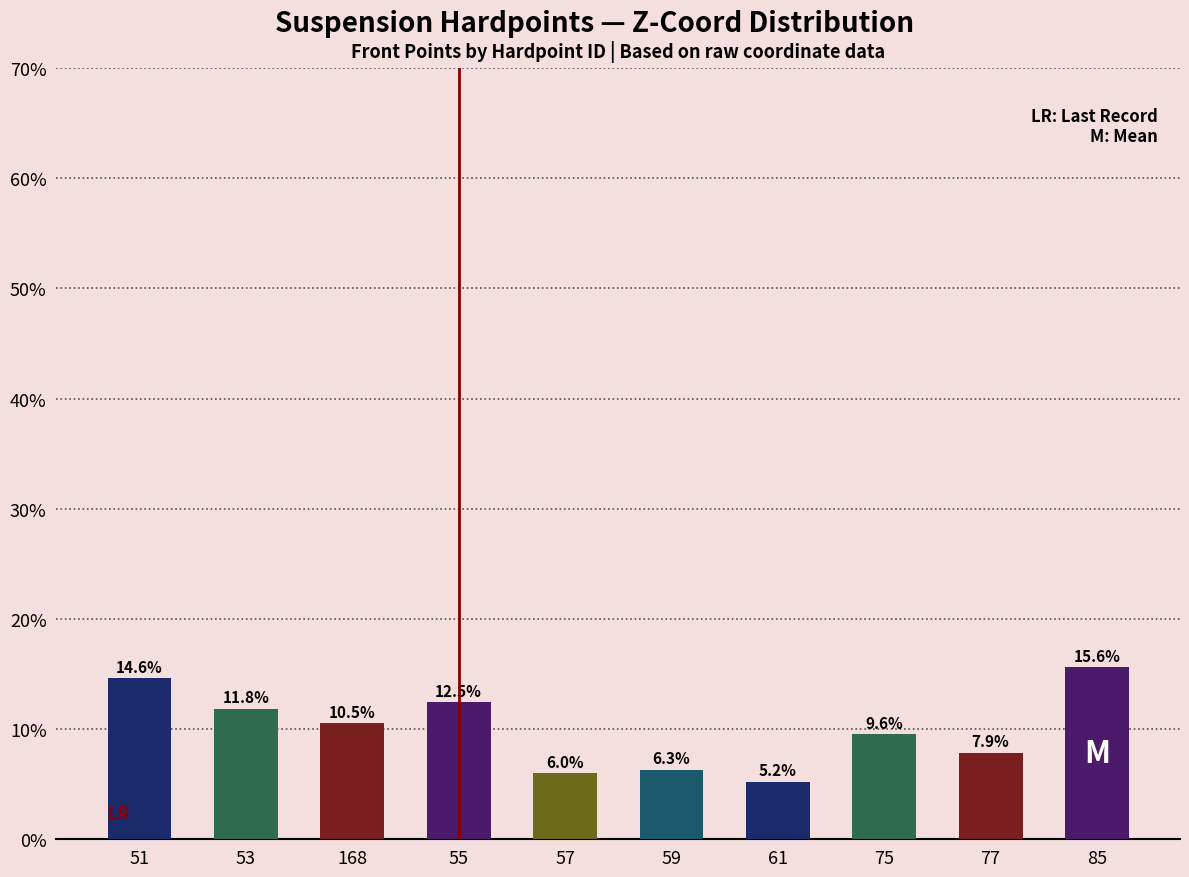

Where does the data first go above 10?

51